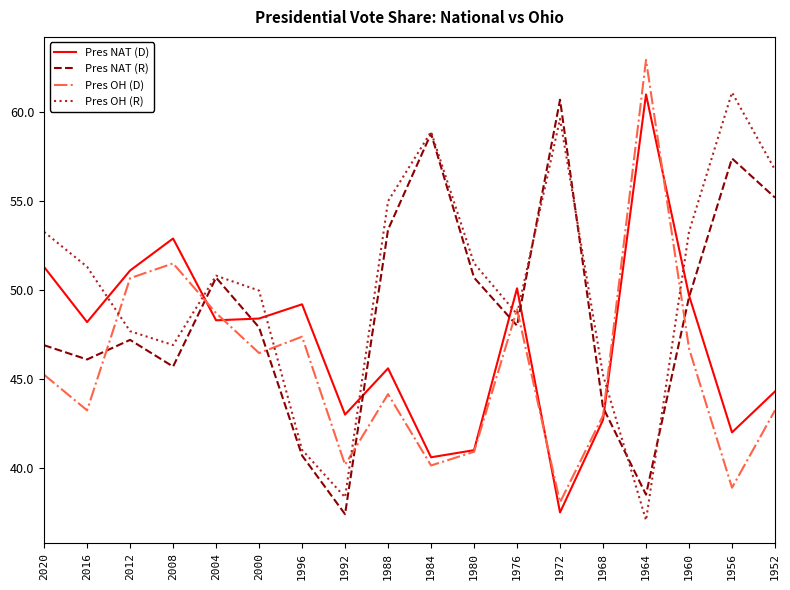

Rank the series at 2008 from lowest to highest value.

Pres NAT (R), Pres OH (R), Pres OH (D), Pres NAT (D)